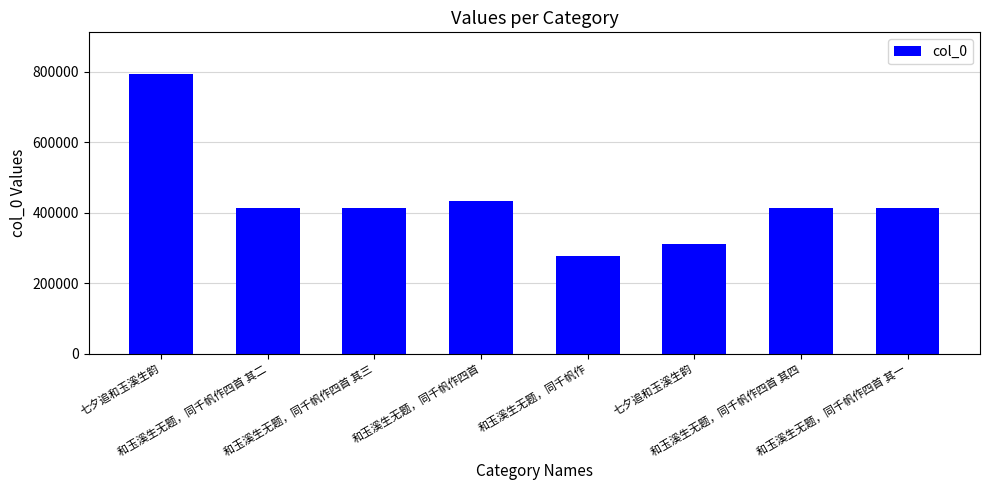

What is the ratio of the value at 和玉溪生无题，同千帆作 to the value at 和玉溪生无题，同千帆作四首 其三?

0.7